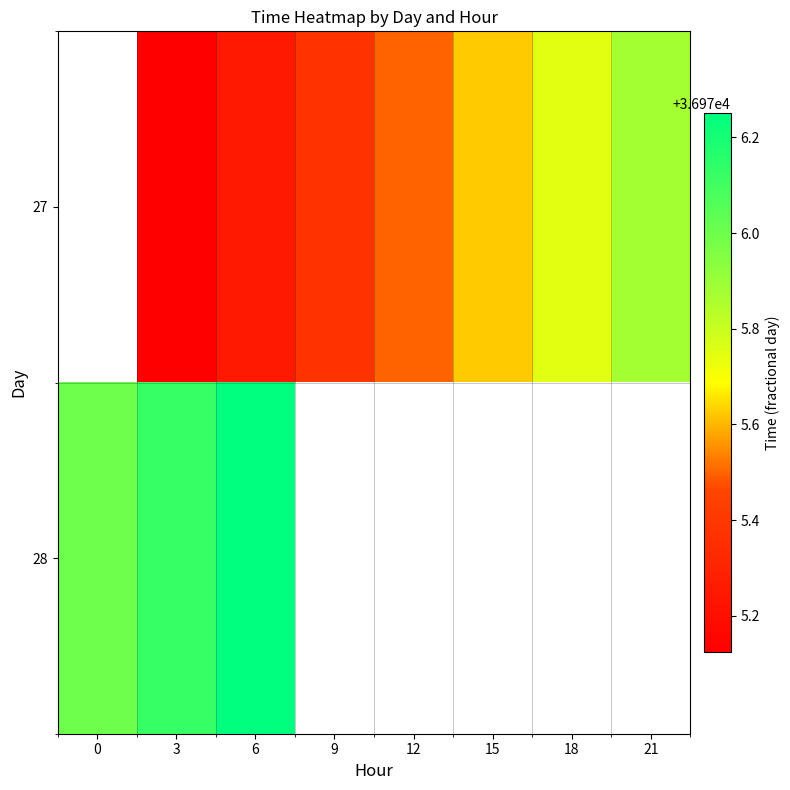

Is the value of 28 at 0 greater than the value of 27 at 6?

Yes